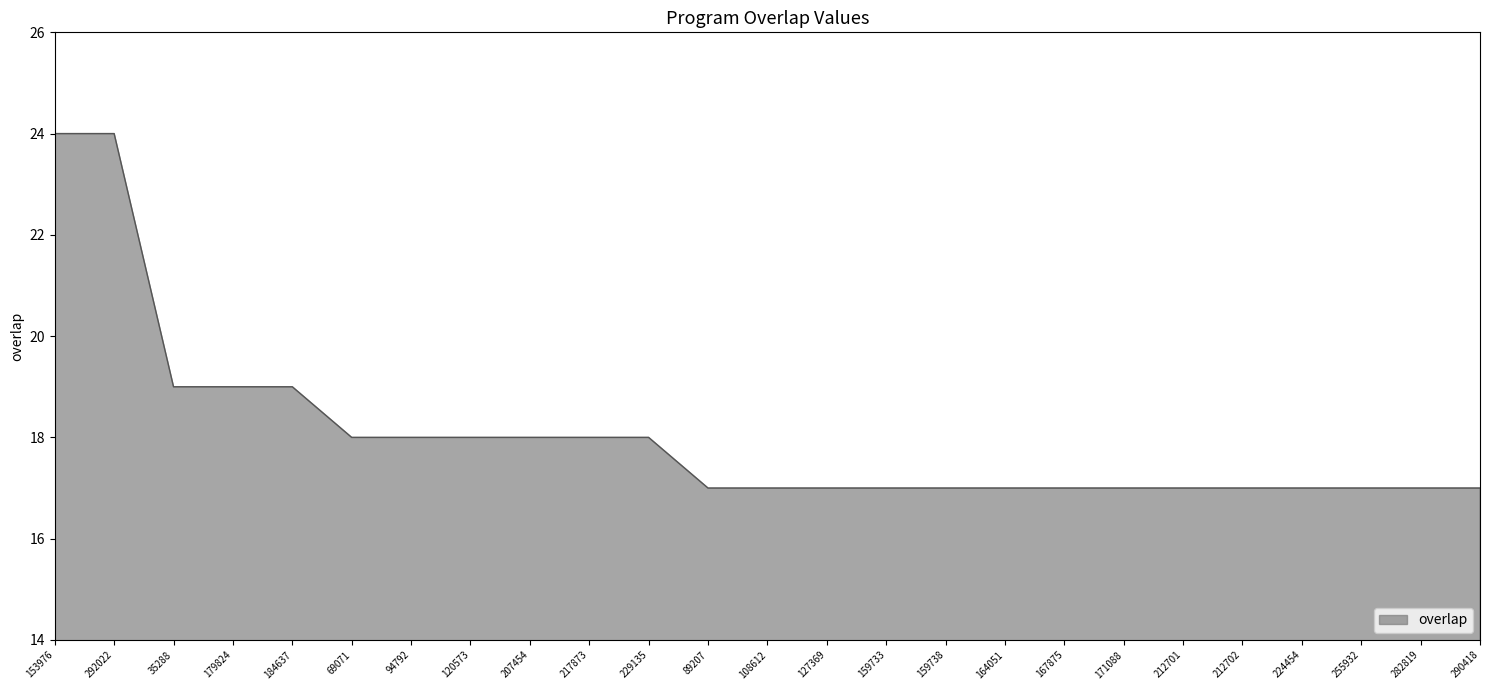

What position from the left is 282819?

24